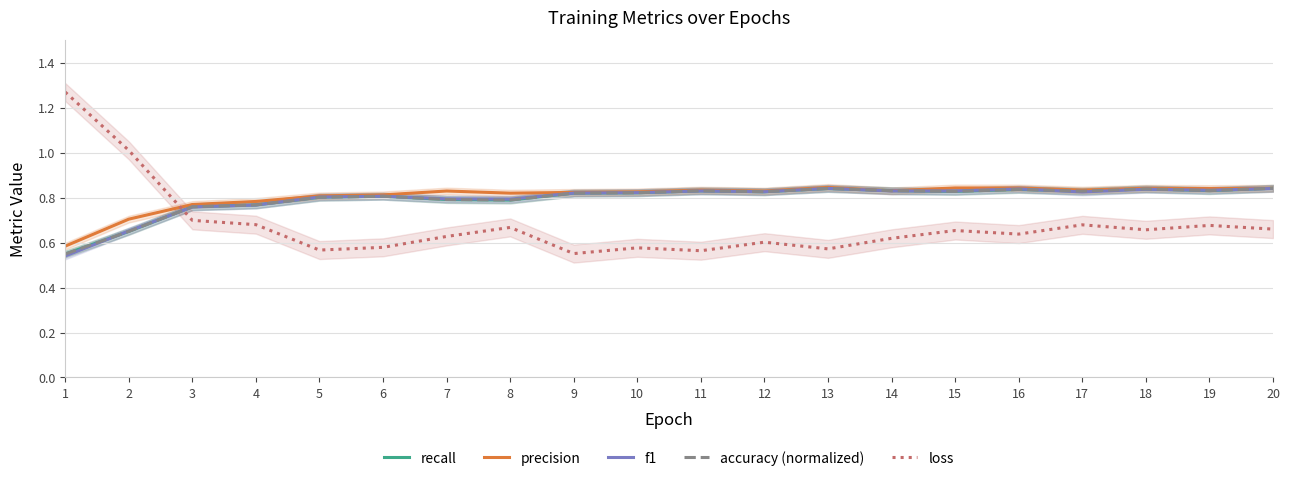

Reading left to right, what are all the values shown in this chart?

recall: 0.5	0.6	0.8	0.8	0.8	0.8	0.8	0.8	0.8	0.8	0.8	0.8	0.8	0.8	0.8	0.8	0.8	0.8	0.8	0.8
precision: 0.6	0.7	0.8	0.8	0.8	0.8	0.8	0.8	0.8	0.8	0.8	0.8	0.8	0.8	0.8	0.8	0.8	0.8	0.8	0.8
f1: 0.5	0.7	0.8	0.8	0.8	0.8	0.8	0.8	0.8	0.8	0.8	0.8	0.8	0.8	0.8	0.8	0.8	0.8	0.8	0.8
accuracy (normalized): 0.5	0.6	0.8	0.8	0.8	0.8	0.8	0.8	0.8	0.8	0.8	0.8	0.8	0.8	0.8	0.8	0.8	0.8	0.8	0.8
loss: 1.3	1.0	0.7	0.7	0.6	0.6	0.6	0.7	0.6	0.6	0.6	0.6	0.6	0.6	0.7	0.6	0.7	0.7	0.7	0.7